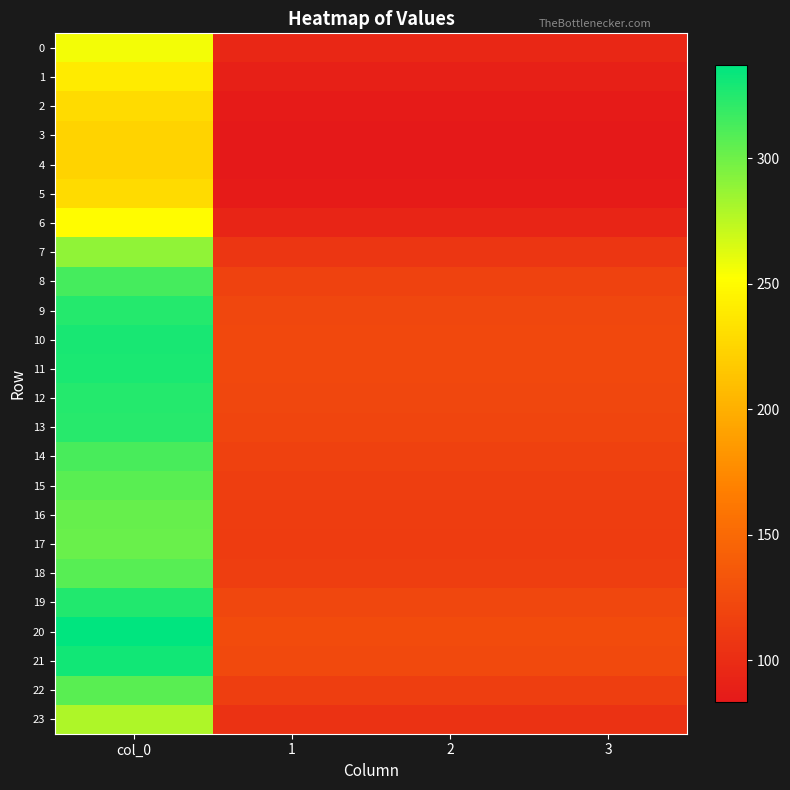

Reading left to right, what are all the values shown in this chart?

0: col_0=256.5	1=95.8	2=95.8	3=95.8
1: col_0=239.7	1=89.5	2=89.5	3=89.5
2: col_0=228.7	1=85.4	2=85.4	3=85.4
3: col_0=224.1	1=83.7	2=83.7	3=83.7
4: col_0=223.3	1=83.4	2=83.4	3=83.4
5: col_0=228.7	1=85.4	2=85.4	3=85.4
6: col_0=250.9	1=93.7	2=93.7	3=93.7
7: col_0=289.1	1=107.9	2=107.9	3=107.9
8: col_0=314.1	1=117.3	2=117.3	3=117.3
9: col_0=324.7	1=121.2	2=121.2	3=121.2
10: col_0=328.7	1=122.7	2=122.7	3=122.7
11: col_0=327.8	1=122.4	2=122.4	3=122.4
12: col_0=325.1	1=121.4	2=121.4	3=121.4
13: col_0=323.3	1=120.7	2=120.7	3=120.7
14: col_0=313.4	1=117.0	2=117.0	3=117.0
15: col_0=307.1	1=114.6	2=114.6	3=114.6
16: col_0=303.4	1=113.3	2=113.3	3=113.3
17: col_0=302.1	1=112.8	2=112.8	3=112.8
18: col_0=307.7	1=114.9	2=114.9	3=114.9
19: col_0=325.9	1=121.7	2=121.7	3=121.7
20: col_0=337.2	1=125.9	2=125.9	3=125.9
21: col_0=331.2	1=123.6	2=123.6	3=123.6
22: col_0=307.4	1=114.8	2=114.8	3=114.8
23: col_0=279.3	1=104.3	2=104.3	3=104.3